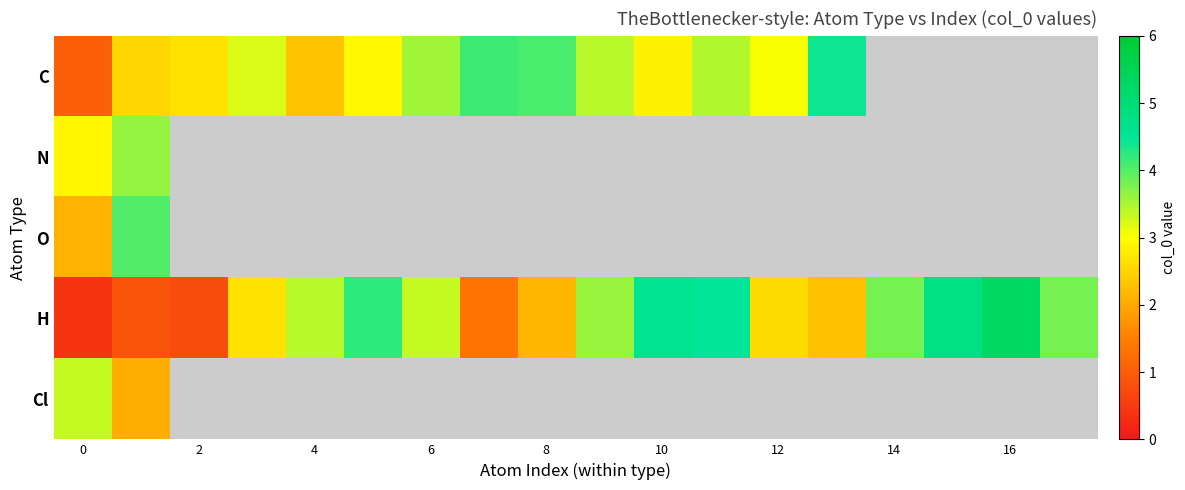

The value of row_3 at 10 is 4.6. True or false?

True